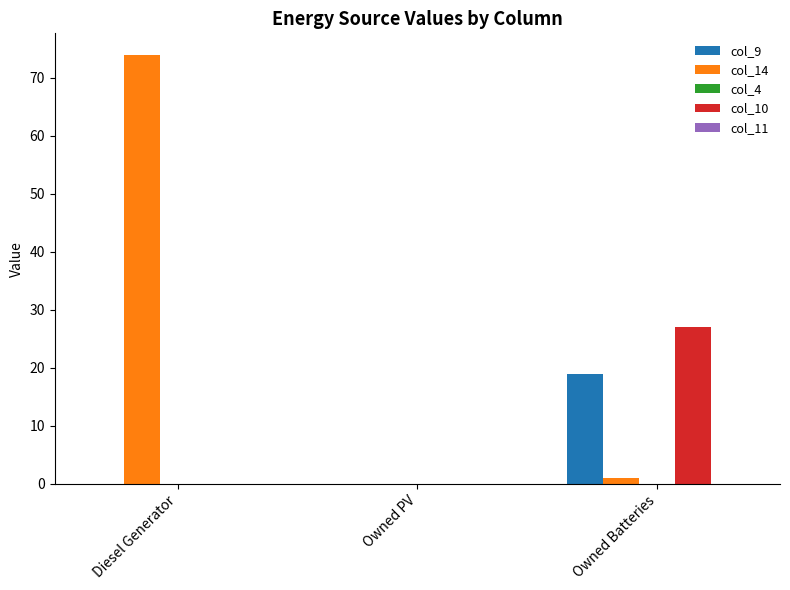

At which category is the sum across all series the highest?

Diesel Generator